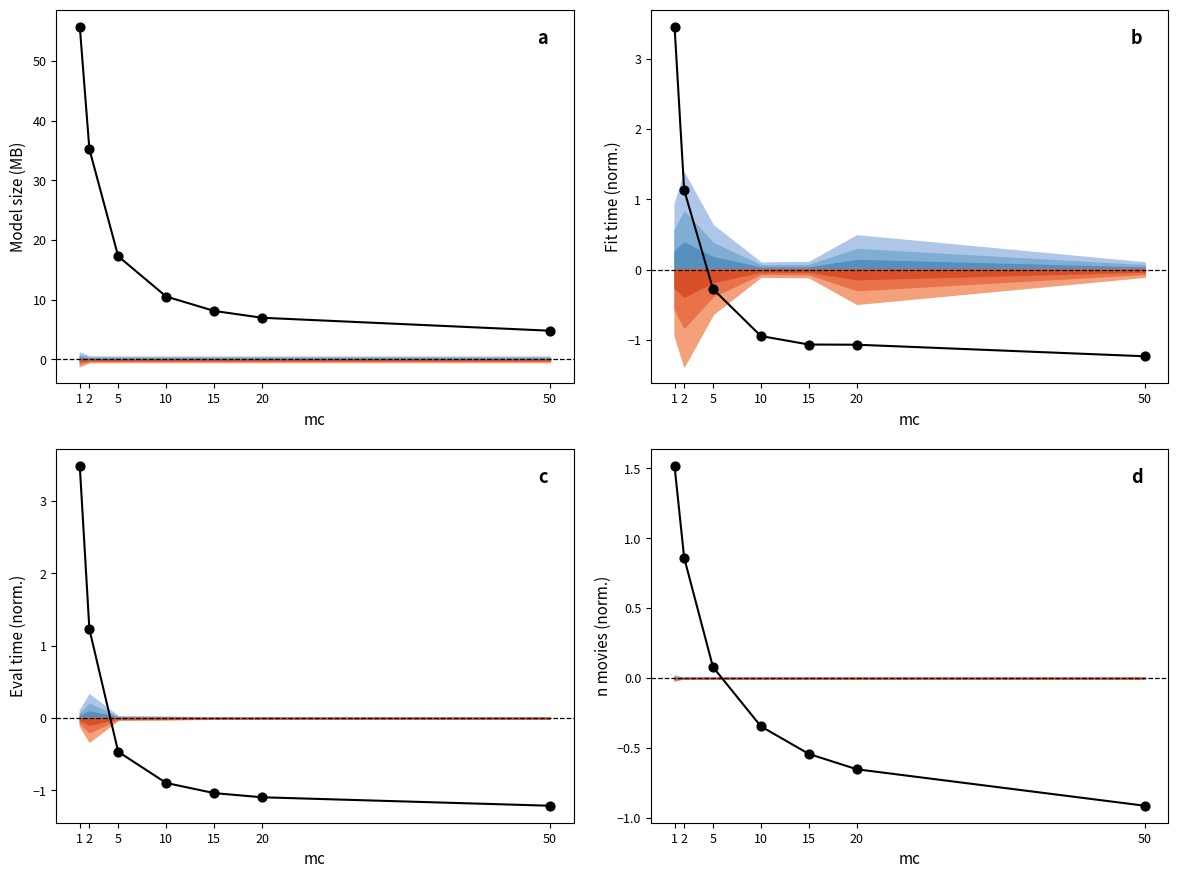

Which series reaches the maximum Y coordinate?

line